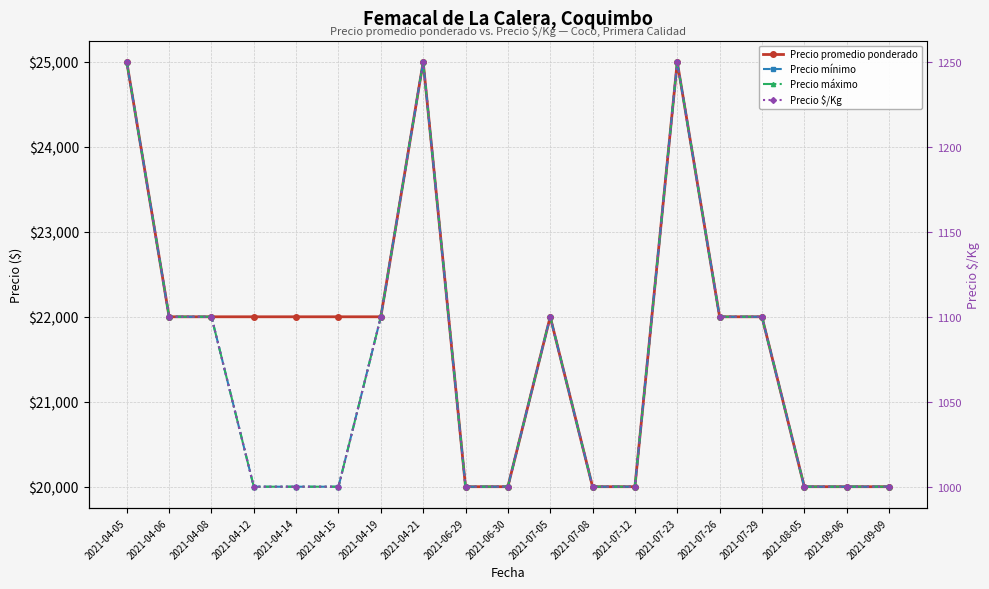

Read the Precio máximo value at 2021-07-12, to the nearest 100.

20000